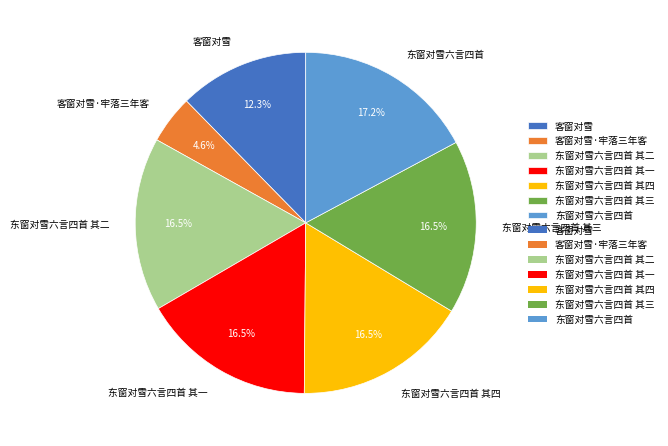

The 客窗对雪·牢落三年客 slice represents 5% of the pie. True or false?

True